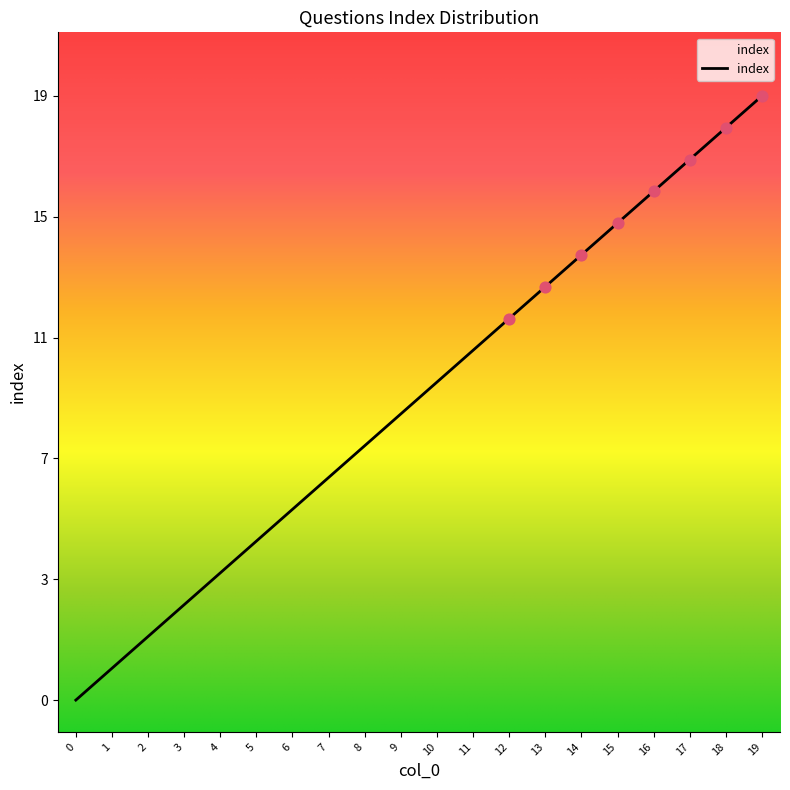

What is the change in value from 7 to 14?

+7